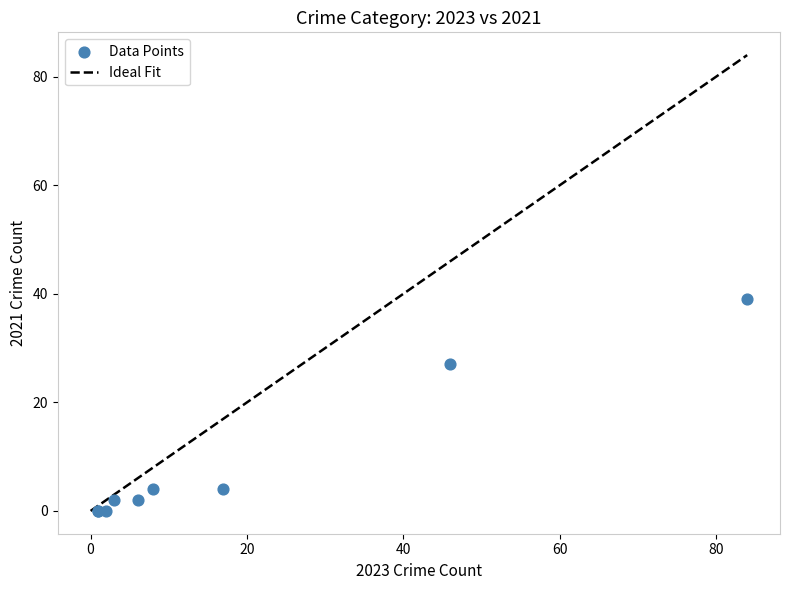

What Y value in the scatter plot is closest to 19?

27